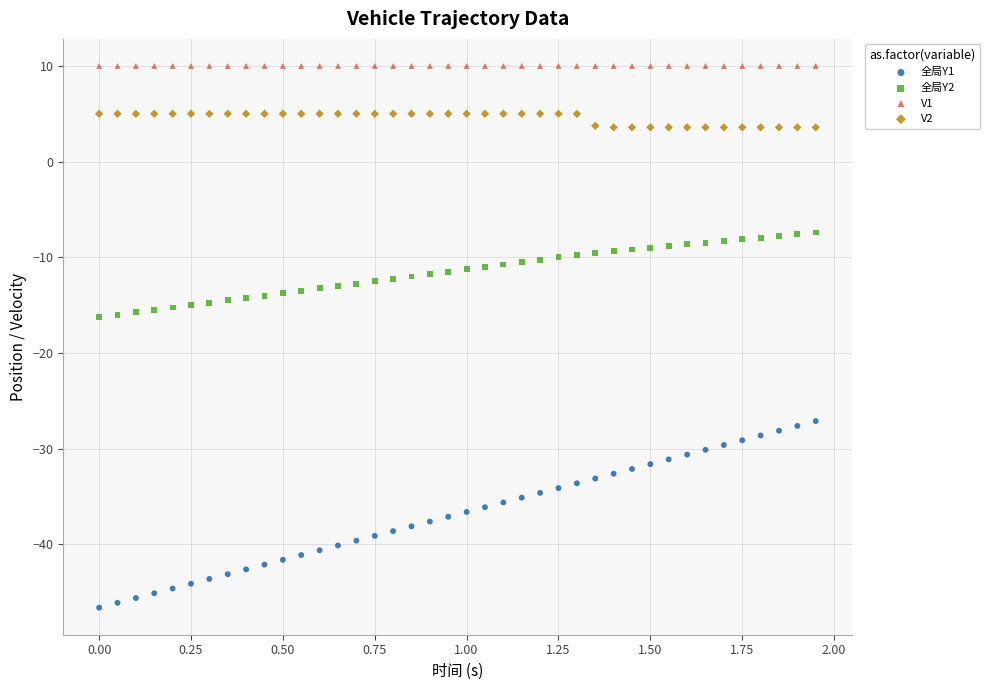

What are all the series names shown in the legend?

全局Y1, 全局Y2, V1, V2